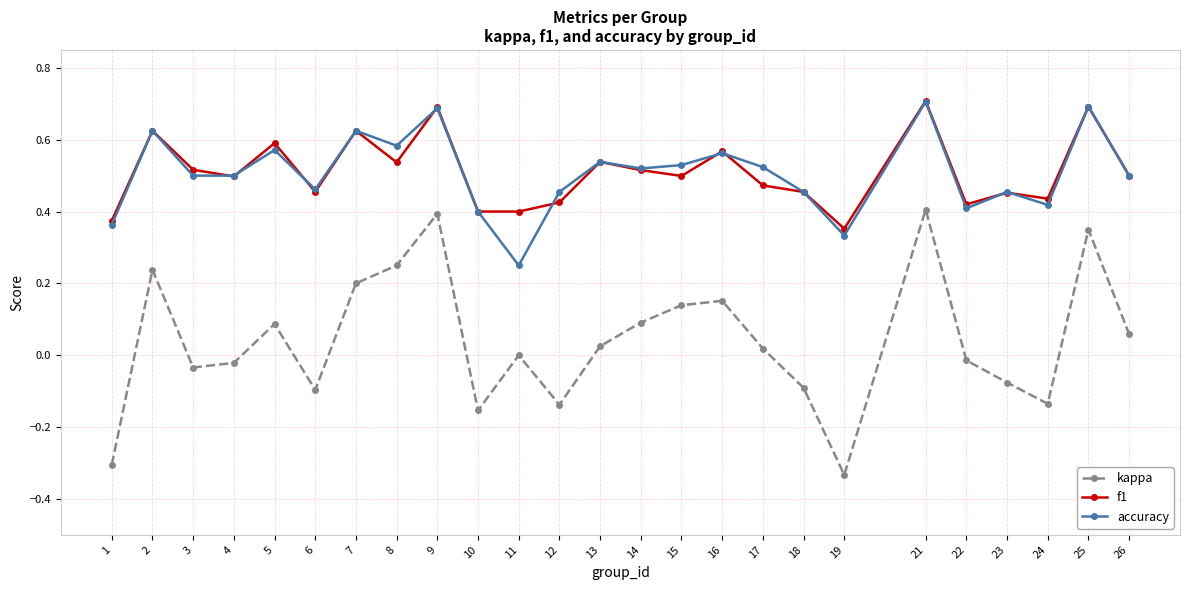

Is it true that accuracy equals 0.2 at 6?

False